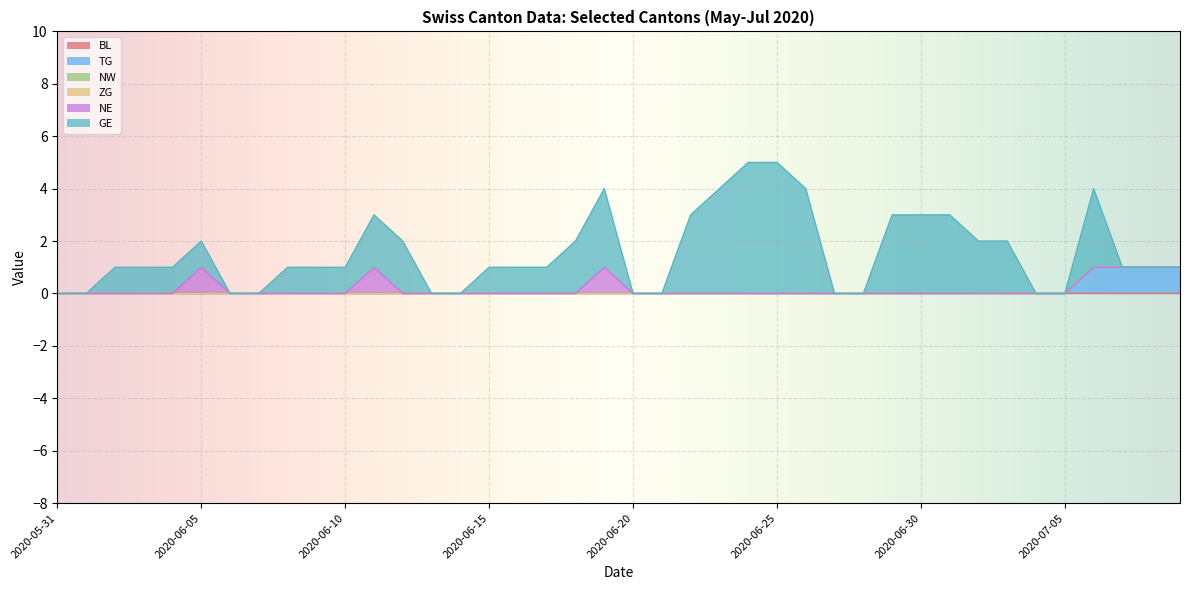

True or false: GE and ZG cross at least once.

False